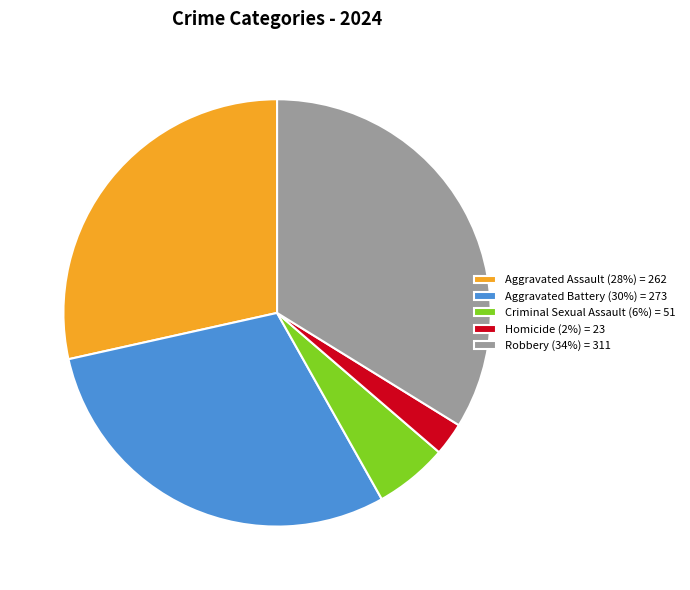

How many segments does this pie chart have?

5